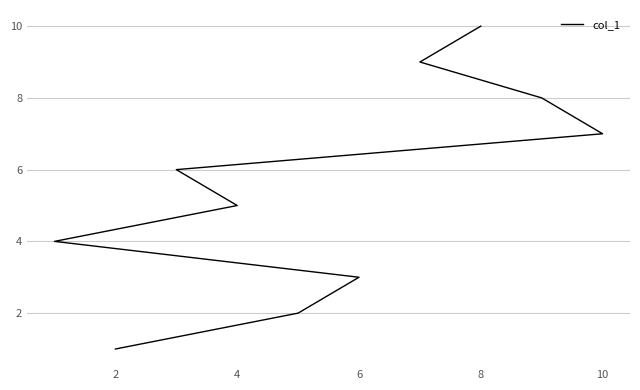

Reading left to right, list all the values displayed in this chart.

1	2	3	4	5	6	7	8	9	10